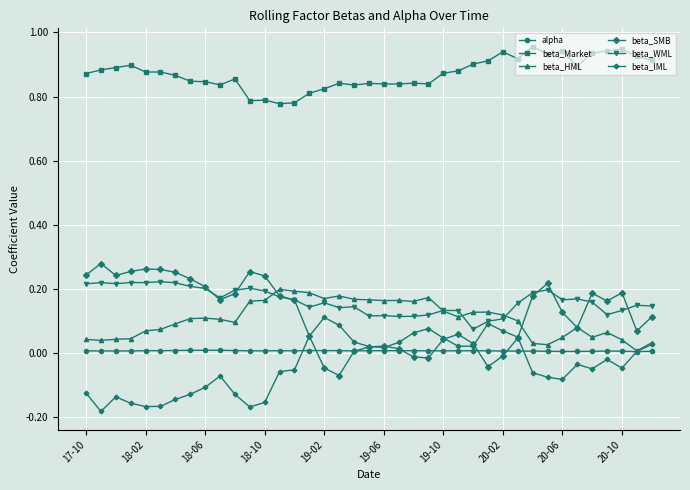

True or false: alpha has more than 2 interior local peaks.

True